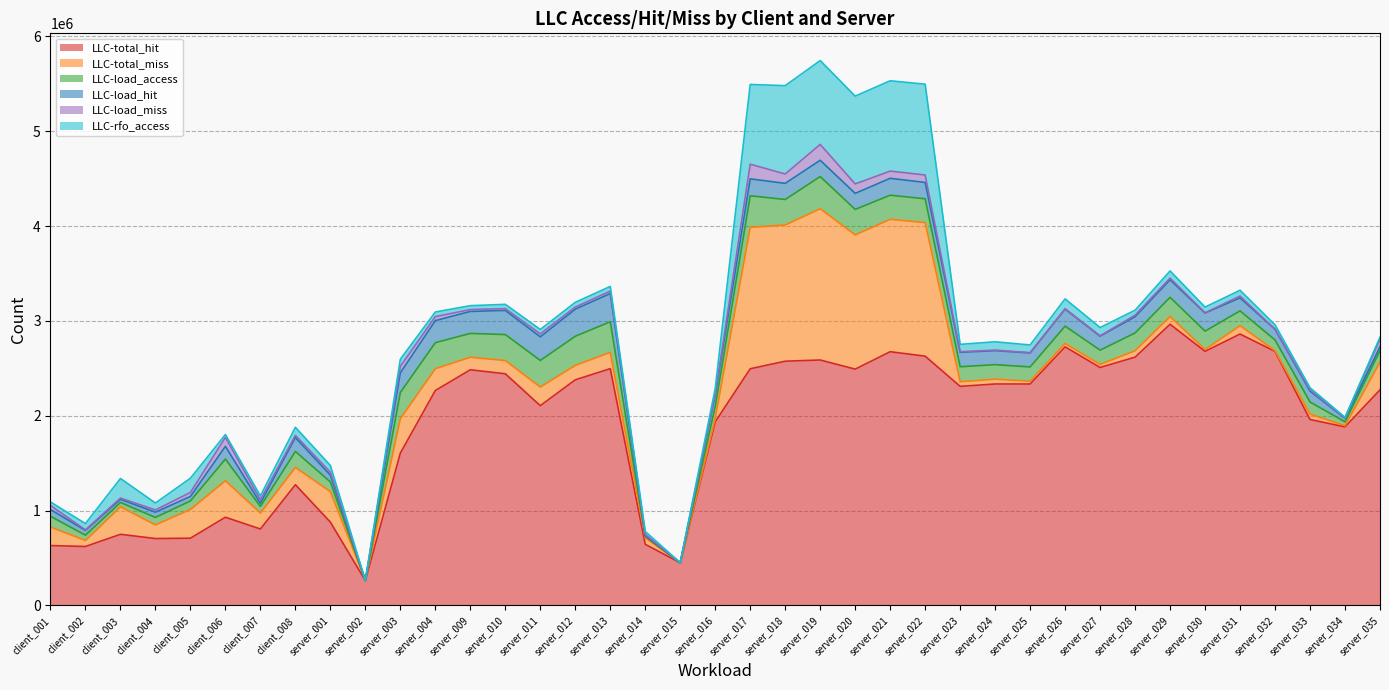

At which label does LLC-load_hit reach its peak?

server_013